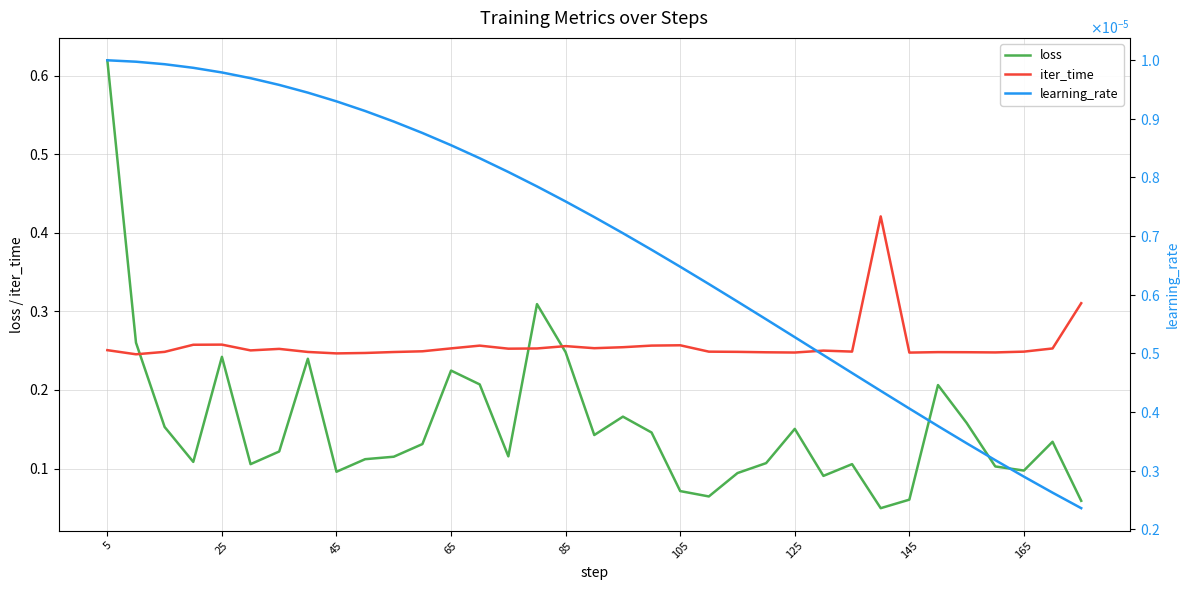

The value of iter_time at 25 is 0.1. True or false?

False